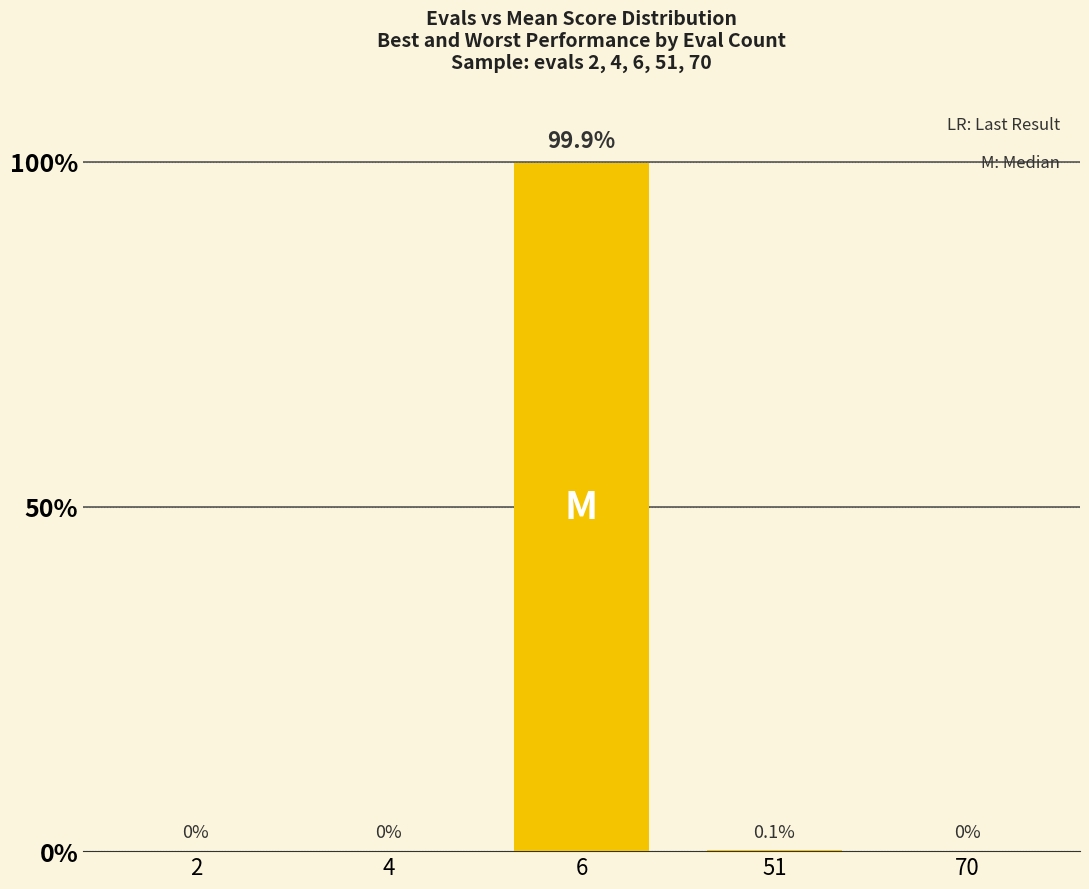

What is the greatest value displayed?

99.9